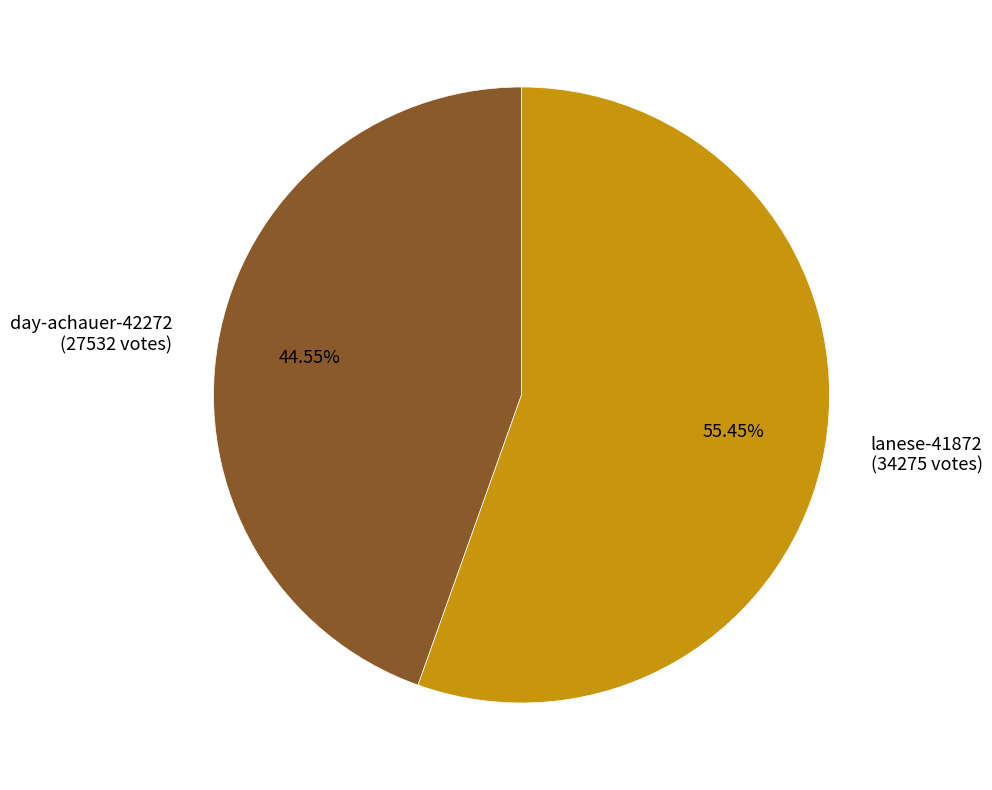

To the nearest percent, what is the average slice percentage?

50%